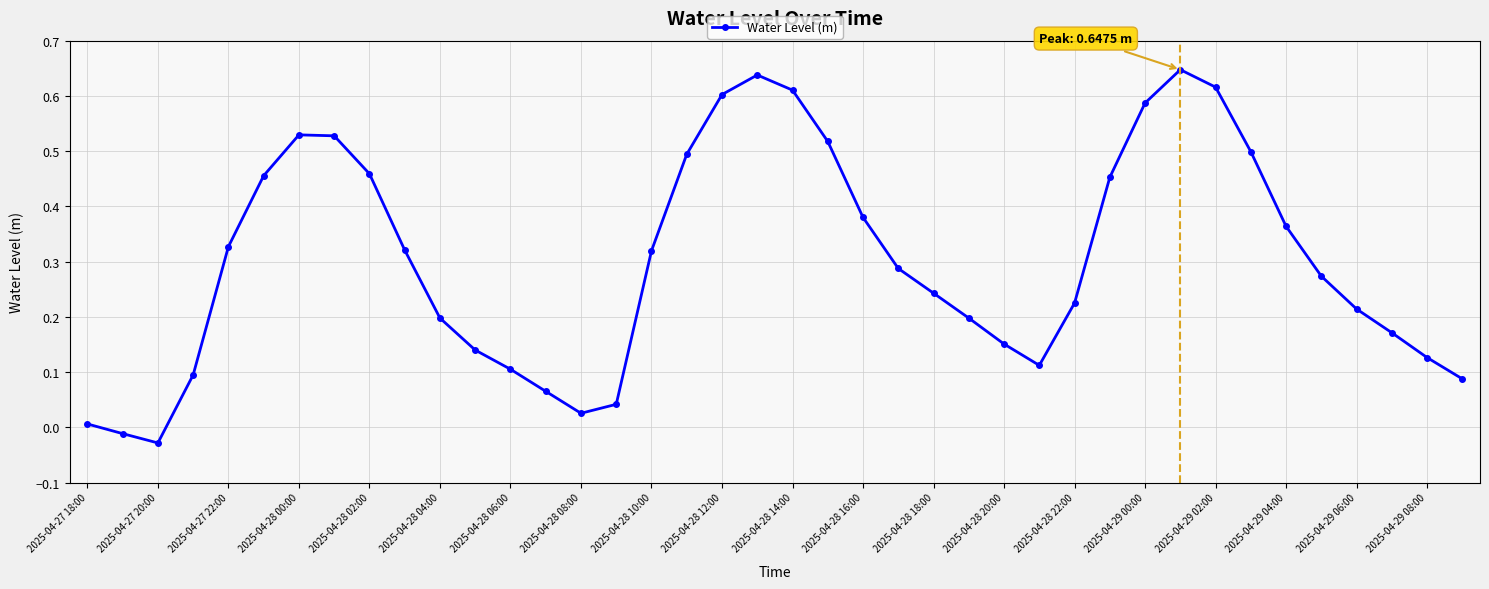

How many points are lower than both their immediate neighbors (excluding endpoints)?

3